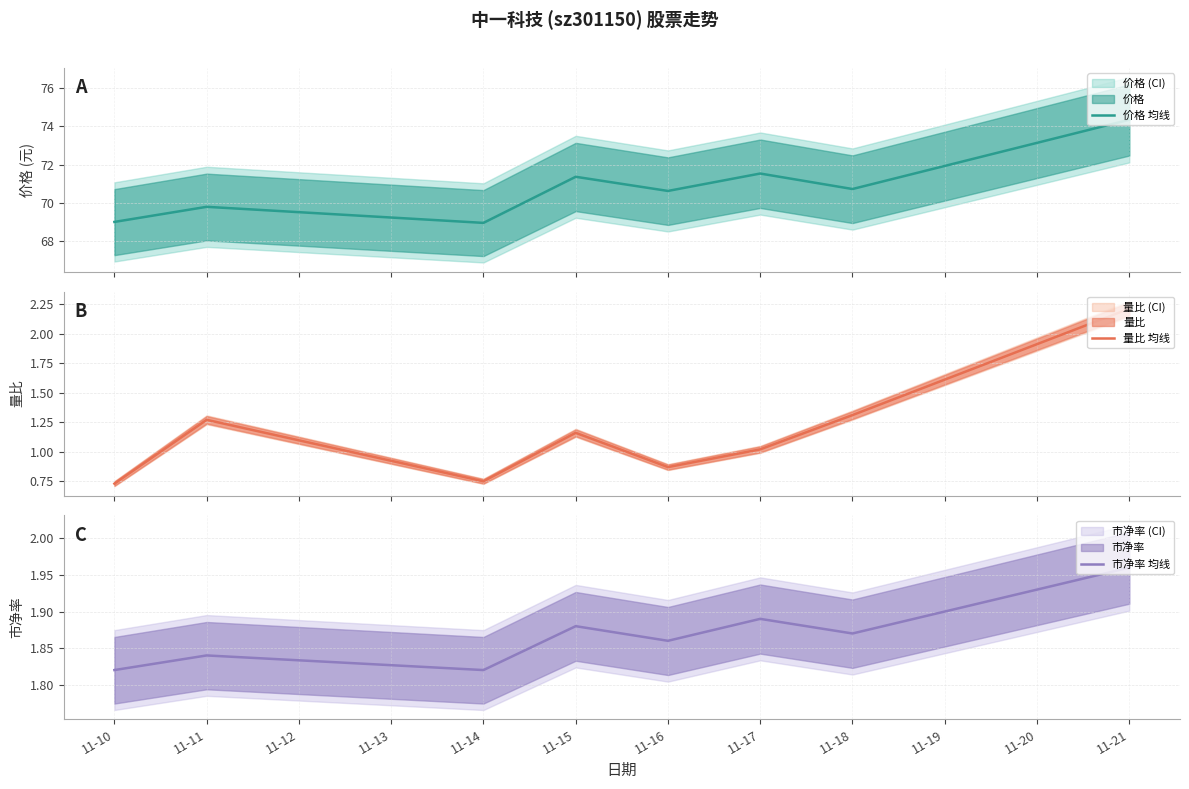

How many series are shown in this chart?

3